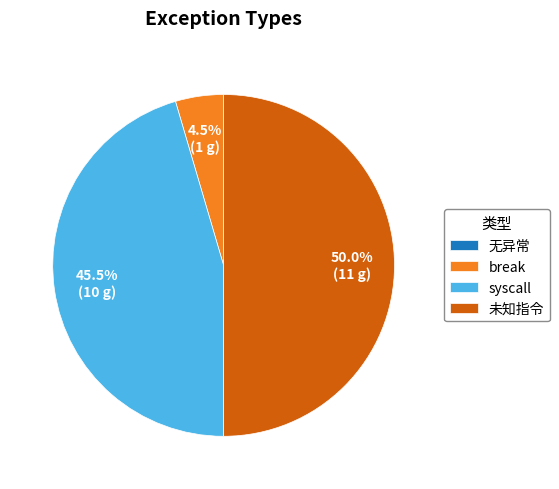

To the nearest percent, what is the difference between the largest and smallest slice percentages?

50%